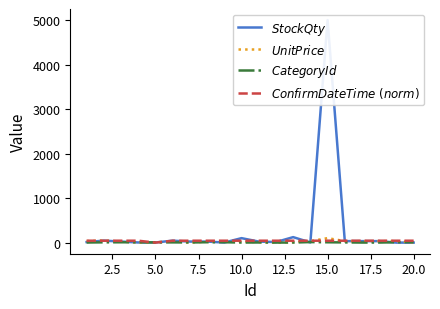

At which category does $CategoryId$ reach its first local peak?

5.0